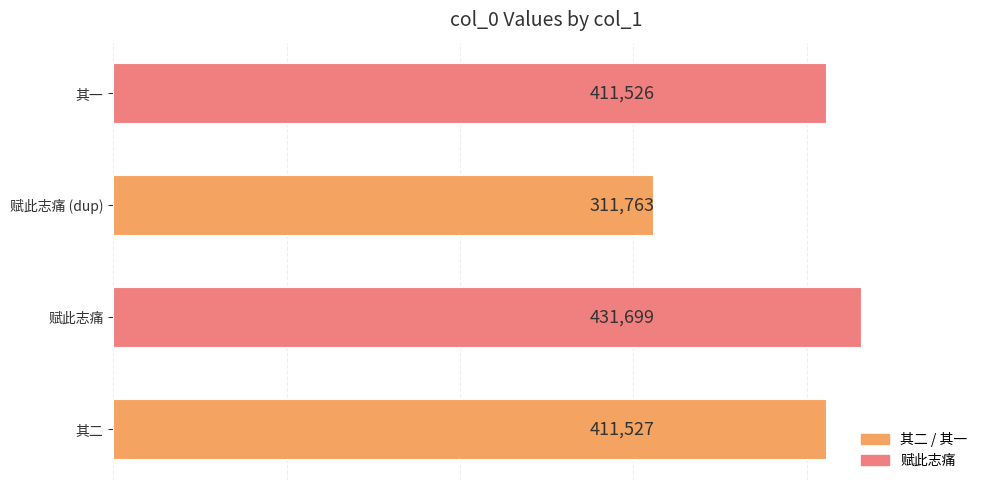

What is the smallest value displayed?

311763